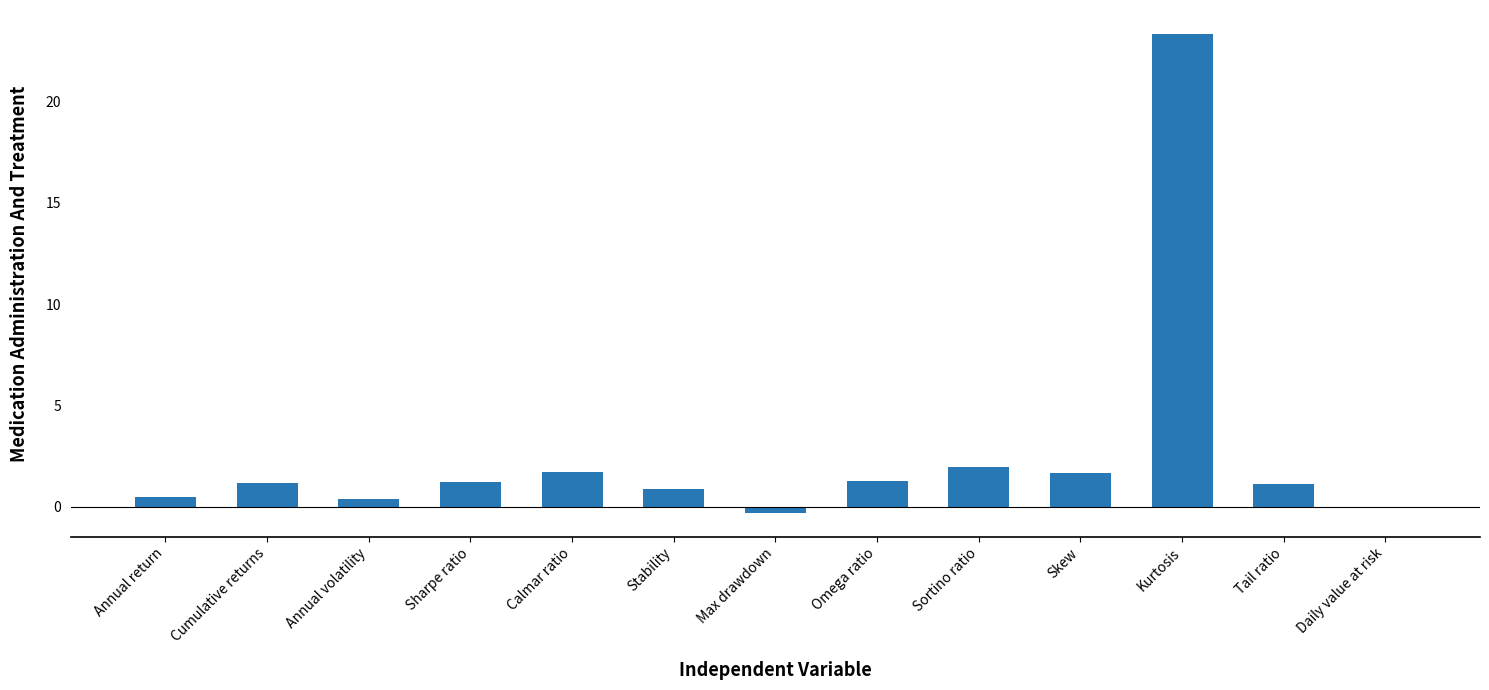

Read the value at Annual volatility.

0.4